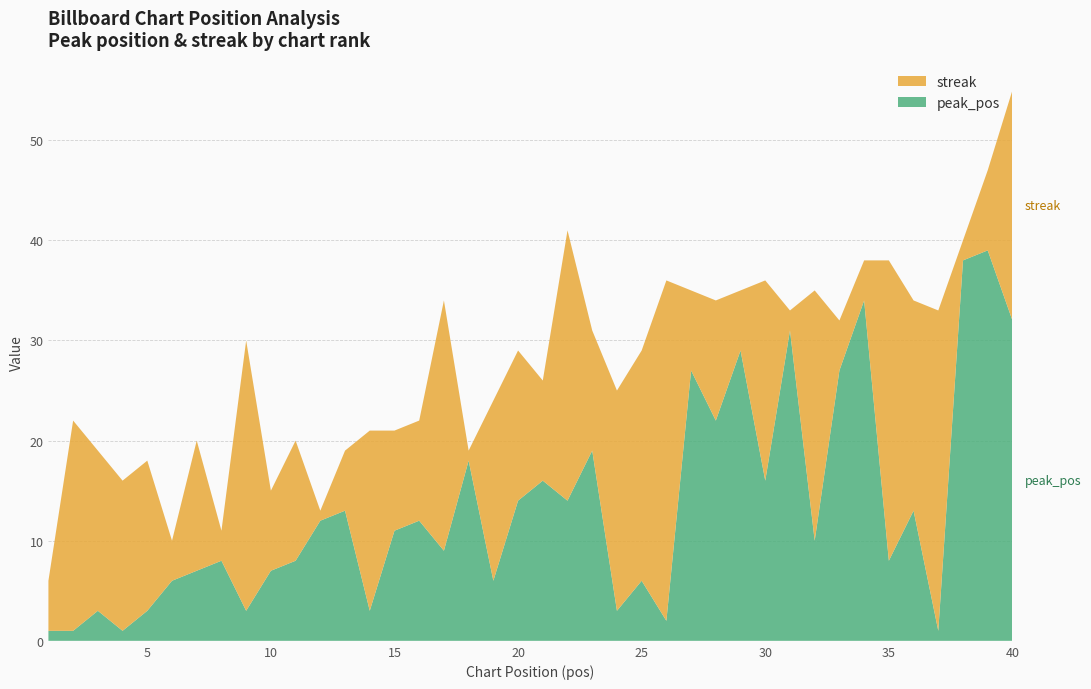

Reading left to right, what are all the values shown in this chart?

peak_pos: 1=1	2=1	3=3	4=1	5=3	6=6	7=7	8=8	9=3	10=7	11=8	12=12	13=13	14=3	15=11	16=12	17=9	18=18	19=6	20=14	21=16	22=14	23=19	24=3	25=6	26=2	27=27	28=22	29=29	30=16	31=31	32=10	33=27	34=34	35=8	36=13	37=1	38=38	39=39	40=32
streak: 1=5	2=21	3=16	4=15	5=15	6=4	7=13	8=3	9=27	10=8	11=12	12=1	13=6	14=18	15=10	16=10	17=25	18=1	19=18	20=15	21=10	22=27	23=12	24=22	25=23	26=34	27=8	28=12	29=6	30=20	31=2	32=25	33=5	34=4	35=30	36=21	37=32	38=2	39=8	40=23